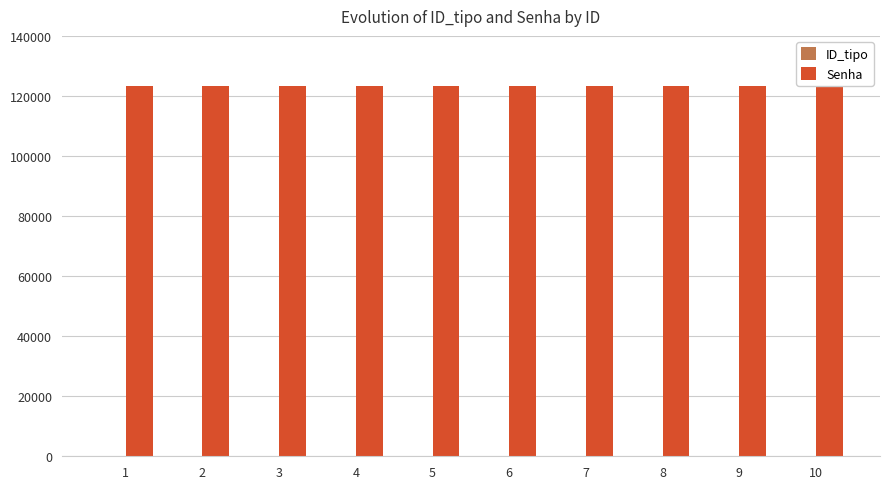

Reading left to right, list all the values displayed in this chart.

ID_tipo: 2	2	2	3	3	3	3	3	3	3
Senha: 123456	123456	123456	123456	123456	123456	123456	123456	123456	123456